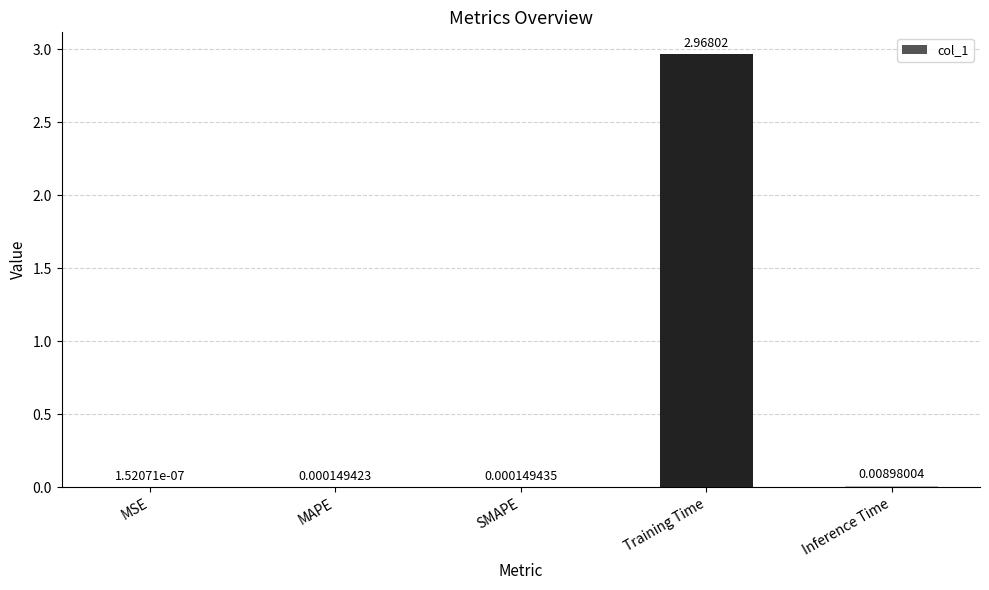

At which label is the value closest to 1?

Inference Time